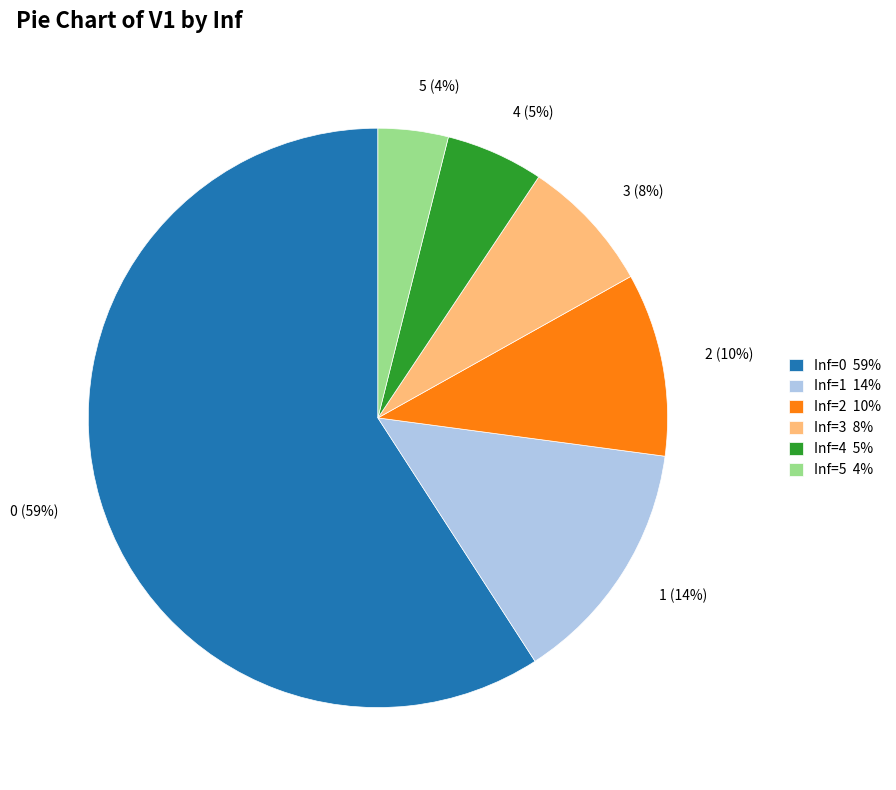

Is there a majority slice in this chart?

Yes